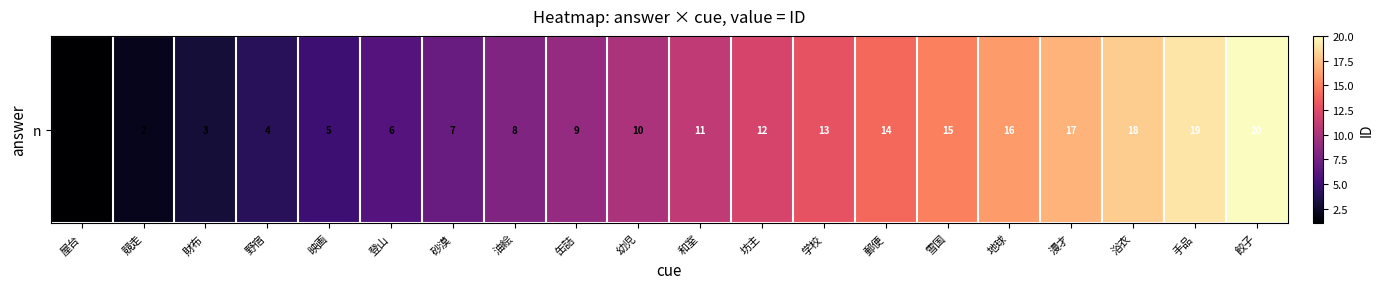

Which has a higher value, 缶詰 or 漫才?

漫才